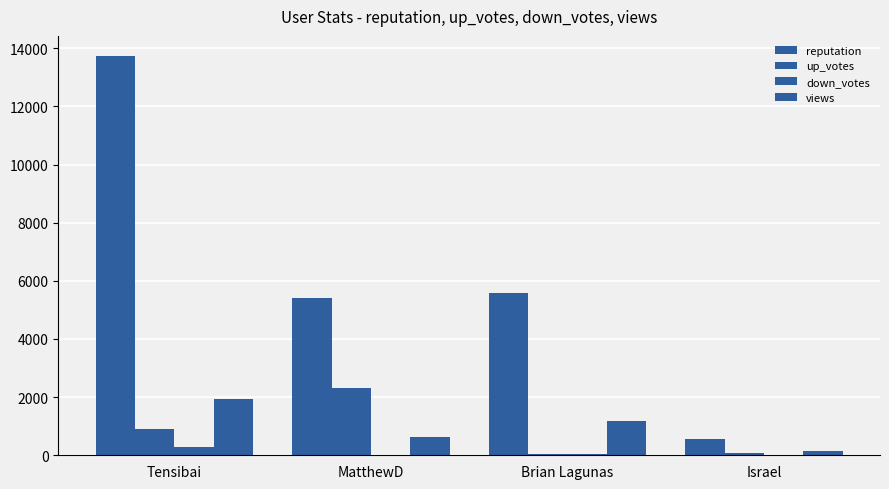

Count the number of categories in the chart.

4